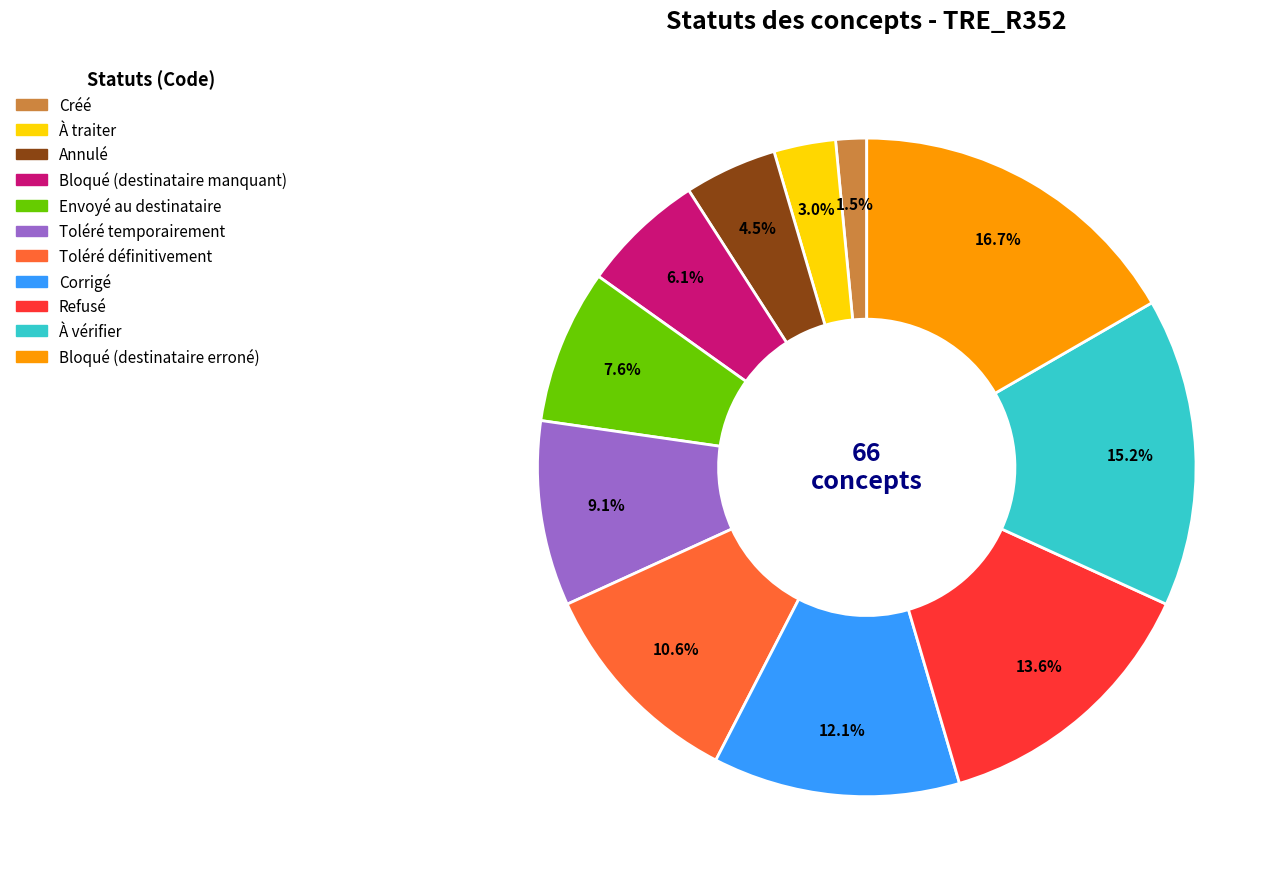

To the nearest percent, what portion does Toléré définitivement represent?

11%